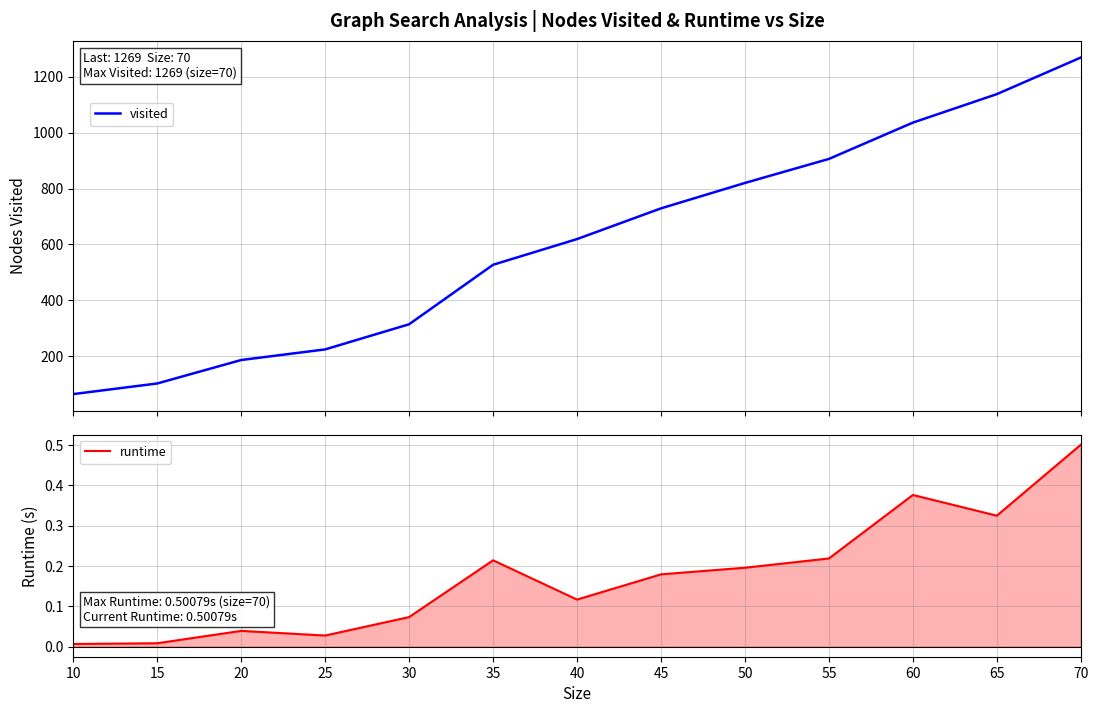

At which category does the chart reach its minimum across all series?

10